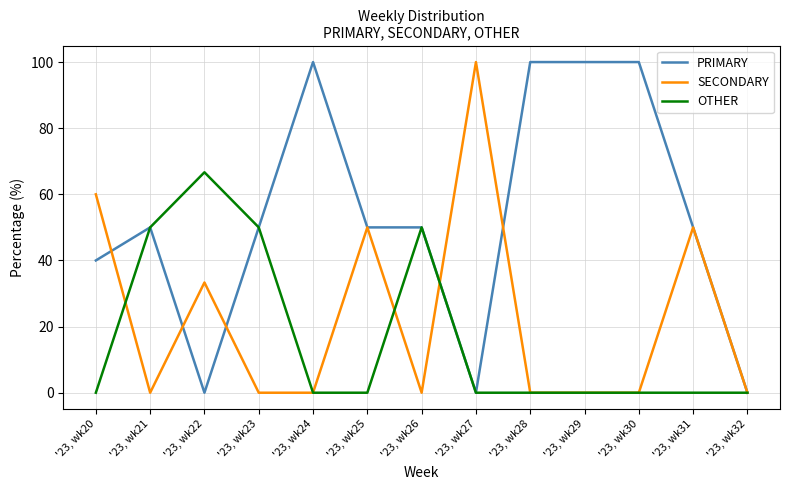

Which series changed the most between '23, wk22 and '23, wk28?

PRIMARY